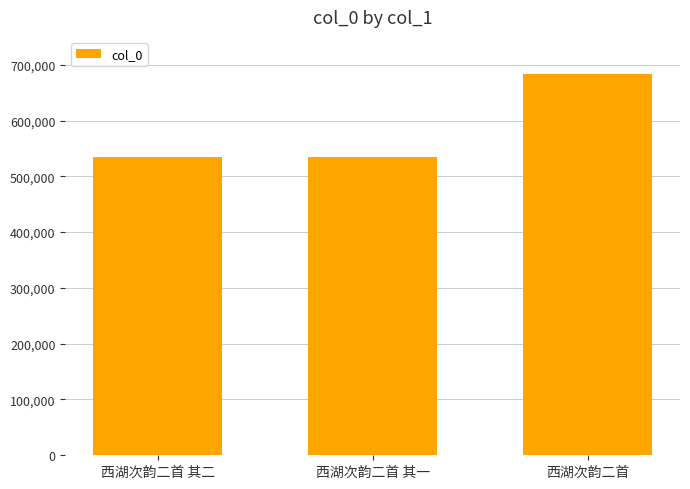

What is the smallest value displayed?

534898